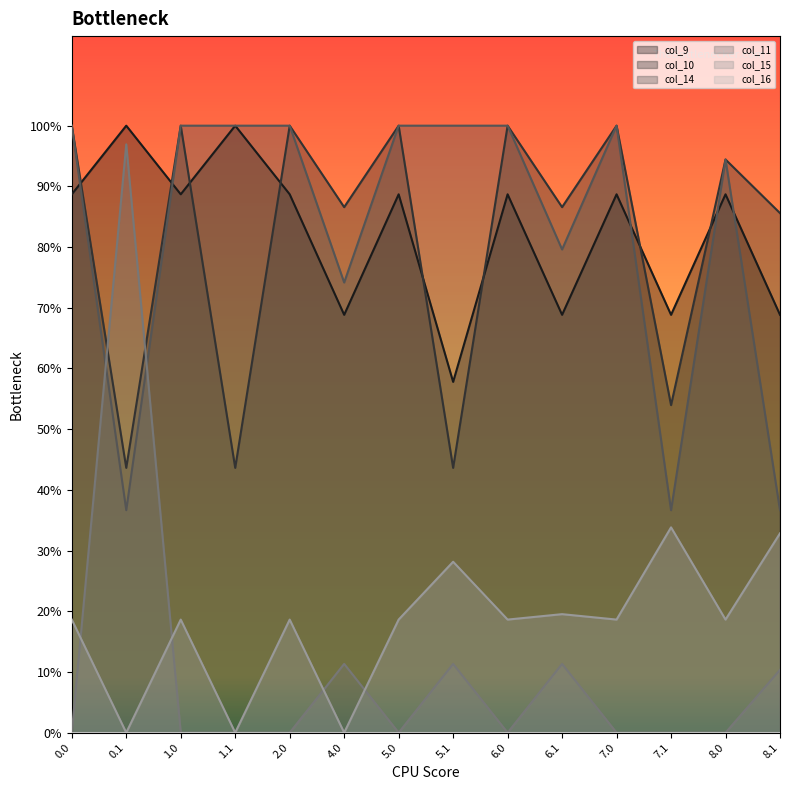

What is the average value of the col_15 series?

53.3